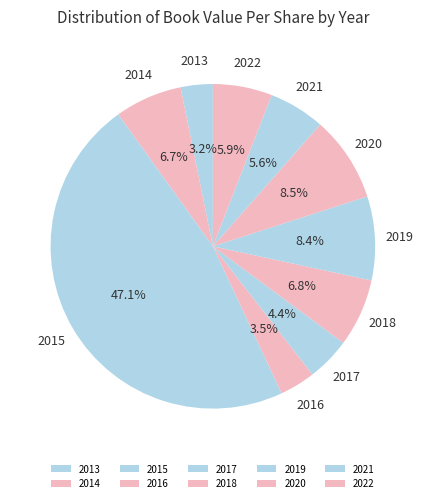

What is the total percentage of 2020 and 2018?

15.3%